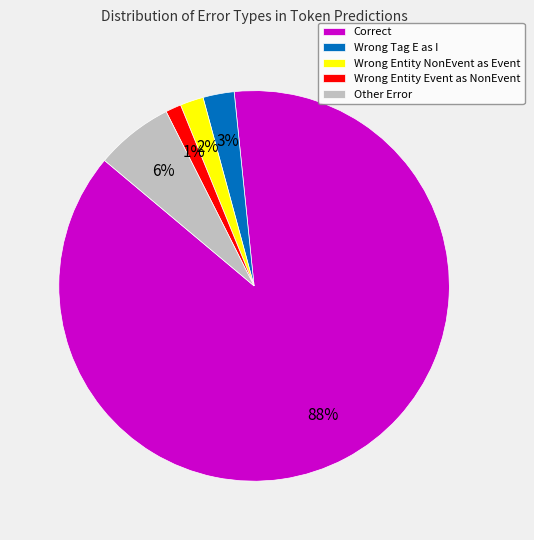

To the nearest percent, what is the average slice percentage?

20%